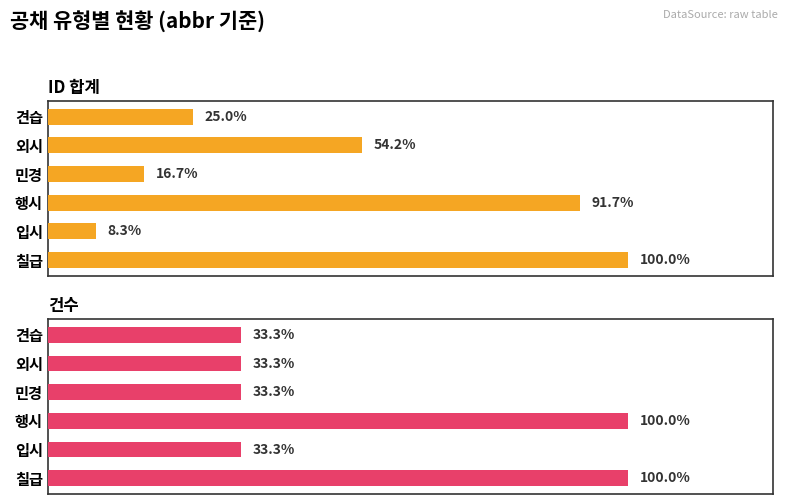

Rank the series by their maximum value, from lowest to highest.

건수, ID 합계